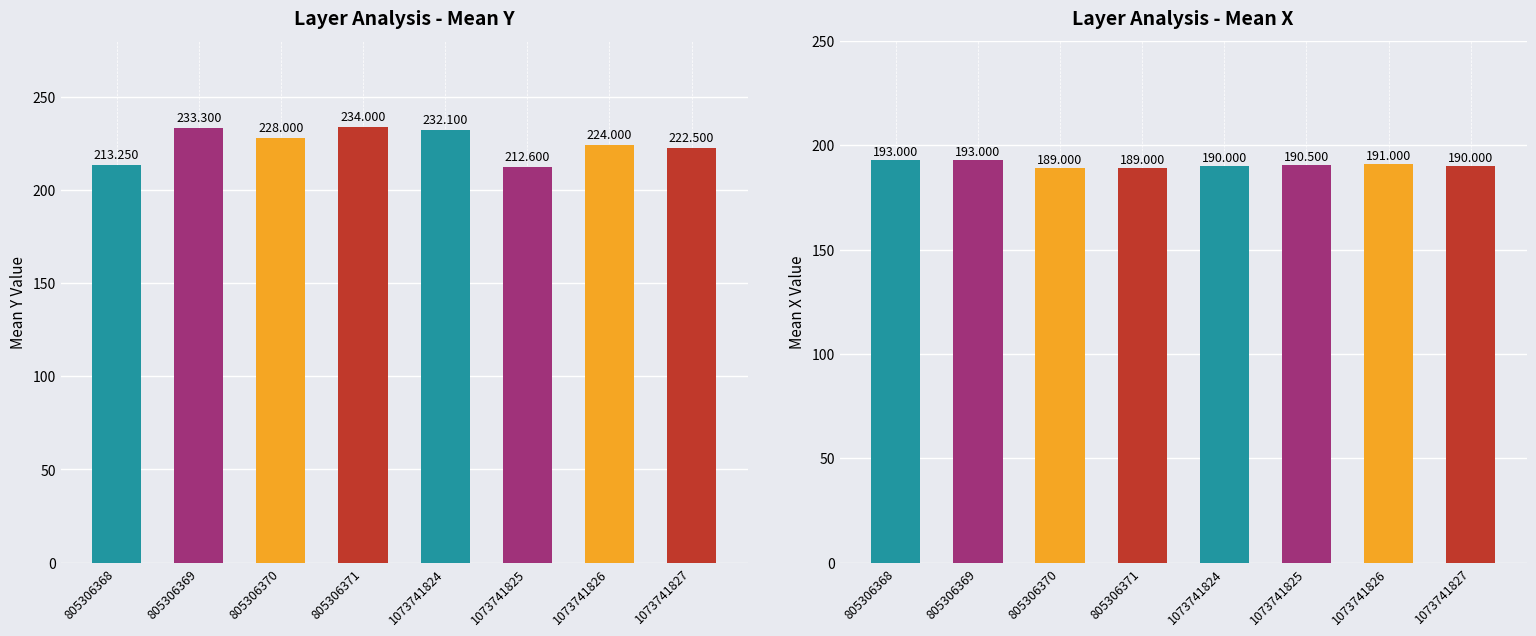

Reading left to right, transcribe all the data shown in this chart.

Mean Y: 213.2	233.3	228.0	234.0	232.1	212.6	224.0	222.5
Mean X: 193.0	193.0	189.0	189.0	190.0	190.5	191.0	190.0